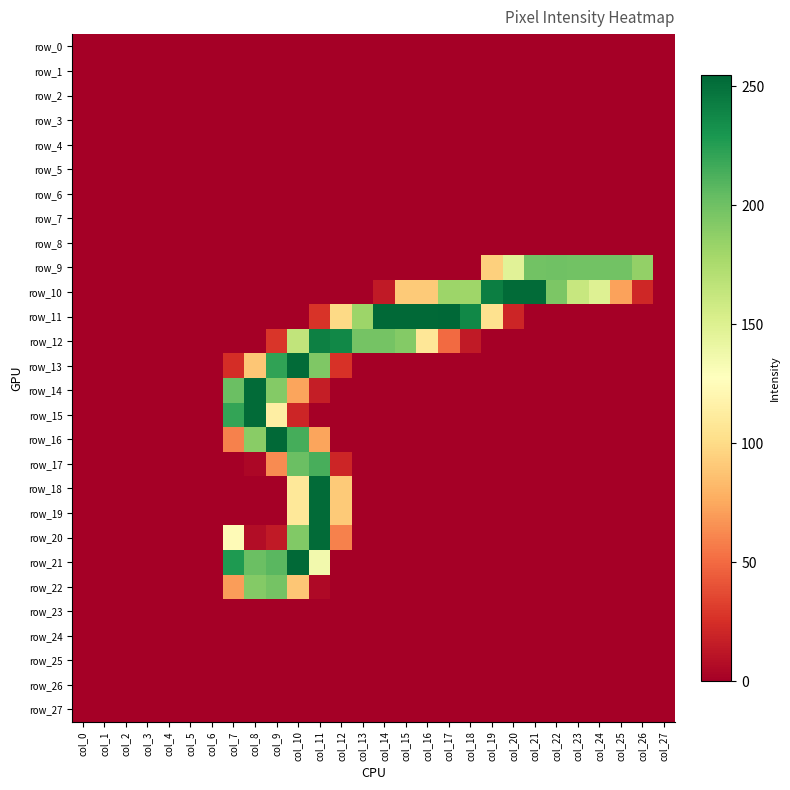

Reading left to right, transcribe all the data shown in this chart.

row_0: 0	0	0	0	0	0	0	0	0	0	0	0	0	0	0	0	0	0	0	0	0	0	0	0	0	0	0	0
row_1: 0	0	0	0	0	0	0	0	0	0	0	0	0	0	0	0	0	0	0	0	0	0	0	0	0	0	0	0
row_2: 0	0	0	0	0	0	0	0	0	0	0	0	0	0	0	0	0	0	0	0	0	0	0	0	0	0	0	0
row_3: 0	0	0	0	0	0	0	0	0	0	0	0	0	0	0	0	0	0	0	0	0	0	0	0	0	0	0	0
row_4: 0	0	0	0	0	0	0	0	0	0	0	0	0	0	0	0	0	0	0	0	0	0	0	0	0	0	0	0
row_5: 0	0	0	0	0	0	0	0	0	0	0	0	0	0	0	0	0	0	0	0	0	0	0	0	0	0	0	0
row_6: 0	0	0	0	0	0	0	0	0	0	0	0	0	0	0	0	0	0	0	0	0	0	0	0	0	0	0	0
row_7: 0	0	0	0	0	0	0	0	0	0	0	0	0	0	0	0	0	0	0	0	0	0	0	0	0	0	0	0
row_8: 0	0	0	0	0	0	0	0	0	0	0	0	0	0	0	0	0	0	0	0	0	0	0	0	0	0	0	0
row_9: 0	0	0	0	0	0	0	0	0	0	0	0	0	0	0	0	0	0	0	94	147	199	200	199	199	199	186	0
row_10: 0	0	0	0	0	0	0	0	0	0	0	0	0	0	14	91	91	182	181	243	253	253	195	162	149	72	21	0
row_11: 0	0	0	0	0	0	0	0	0	0	0	27	99	182	254	254	254	255	238	104	20	0	0	0	0	0	0	0
row_12: 0	0	0	0	0	0	0	0	0	28	165	242	238	198	198	192	108	50	14	0	0	0	0	0	0	0	0	0
row_13: 0	0	0	0	0	0	0	24	89	222	253	194	26	0	0	0	0	0	0	0	0	0	0	0	0	0	0	0
row_14: 0	0	0	0	0	0	0	202	253	192	73	16	0	0	0	0	0	0	0	0	0	0	0	0	0	0	0	0
row_15: 0	0	0	0	0	0	0	221	253	114	20	0	0	0	0	0	0	0	0	0	0	0	0	0	0	0	0	0
row_16: 0	0	0	0	0	0	0	59	190	254	215	73	0	0	0	0	0	0	0	0	0	0	0	0	0	0	0	0
row_17: 0	0	0	0	0	0	0	0	4	63	202	214	20	0	0	0	0	0	0	0	0	0	0	0	0	0	0	0
row_18: 0	0	0	0	0	0	0	0	0	0	109	253	91	0	0	0	0	0	0	0	0	0	0	0	0	0	0	0
row_19: 0	0	0	0	0	0	0	0	0	0	109	253	91	0	0	0	0	0	0	0	0	0	0	0	0	0	0	0
row_20: 0	0	0	0	0	0	0	124	7	14	193	253	59	0	0	0	0	0	0	0	0	0	0	0	0	0	0	0
row_21: 0	0	0	0	0	0	0	228	202	208	254	136	0	0	0	0	0	0	0	0	0	0	0	0	0	0	0	0
row_22: 0	0	0	0	0	0	0	70	192	198	89	5	0	0	0	0	0	0	0	0	0	0	0	0	0	0	0	0
row_23: 0	0	0	0	0	0	0	0	0	0	0	0	0	0	0	0	0	0	0	0	0	0	0	0	0	0	0	0
row_24: 0	0	0	0	0	0	0	0	0	0	0	0	0	0	0	0	0	0	0	0	0	0	0	0	0	0	0	0
row_25: 0	0	0	0	0	0	0	0	0	0	0	0	0	0	0	0	0	0	0	0	0	0	0	0	0	0	0	0
row_26: 0	0	0	0	0	0	0	0	0	0	0	0	0	0	0	0	0	0	0	0	0	0	0	0	0	0	0	0
row_27: 0	0	0	0	0	0	0	0	0	0	0	0	0	0	0	0	0	0	0	0	0	0	0	0	0	0	0	0